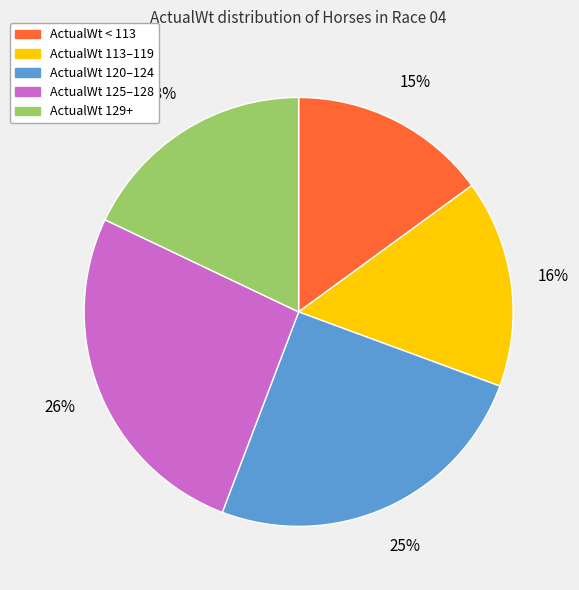

To the nearest percent, what is the difference between the largest and smallest slice percentages?

11%